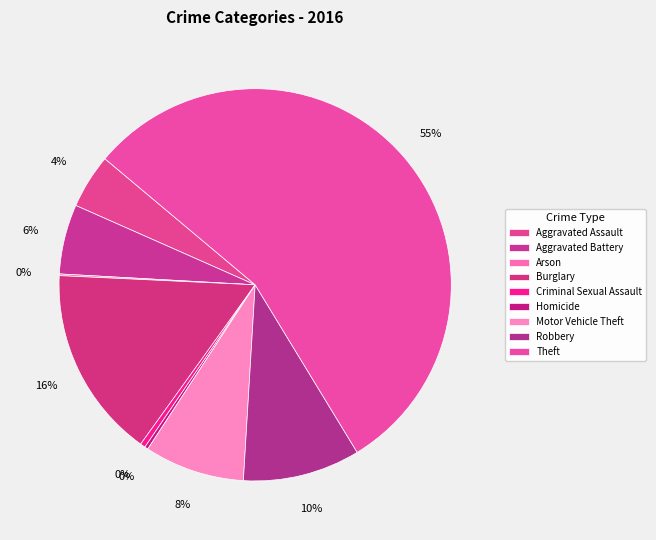

Rank the categories by value from lowest to highest.

Arson, Homicide, Criminal Sexual Assault, Aggravated Assault, Aggravated Battery, Motor Vehicle Theft, Robbery, Burglary, Theft